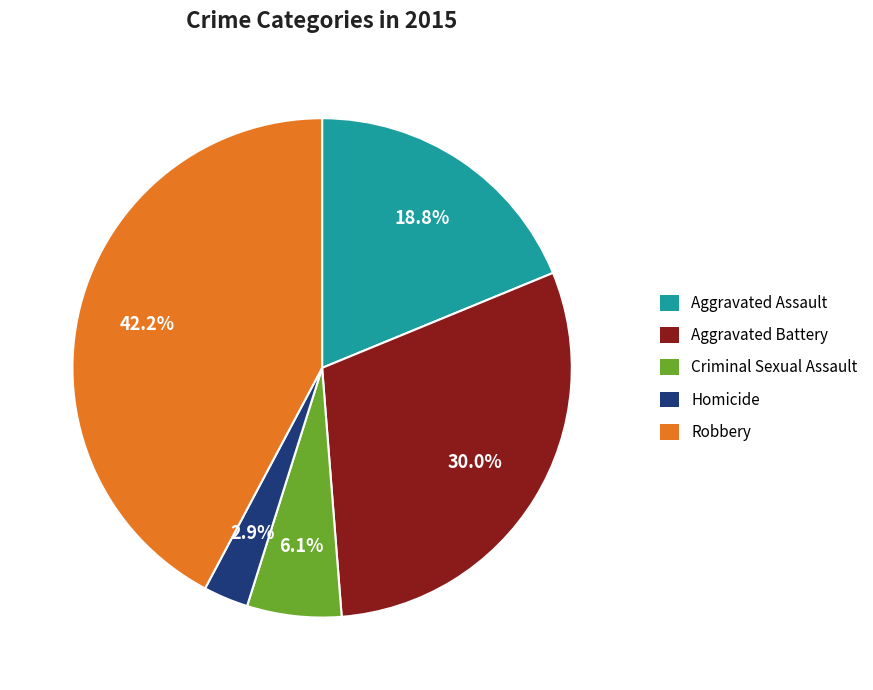

What percentage is NOT represented by Robbery?

57.8%